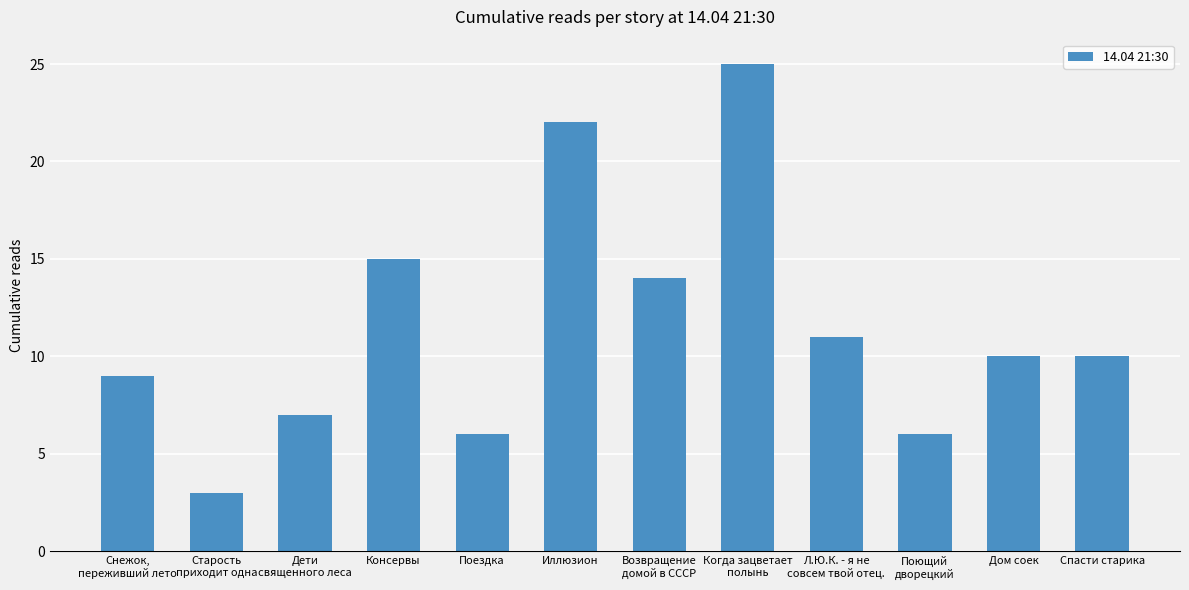

Is it true that the value at Старость
приходит одна is 4?

False